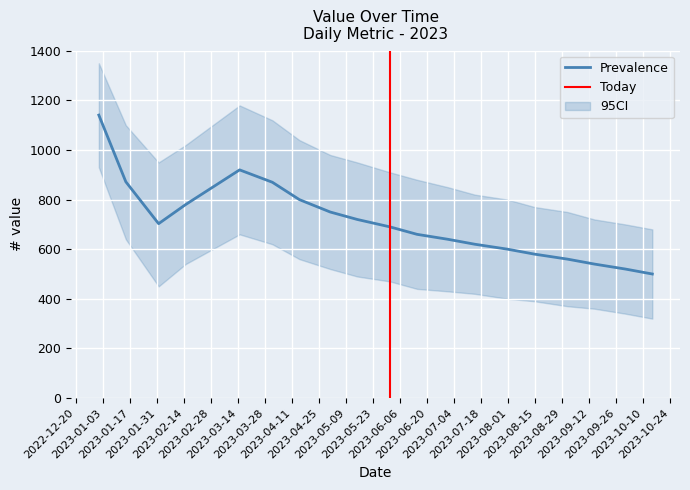

Reading left to right, extract all data points from this chart.

2023-01-01=1141	2023-01-15=872	2023-02-01=703	2023-02-15=780	2023-03-01=850	2023-03-15=920	2023-04-01=870	2023-04-15=800	2023-05-01=750	2023-05-15=720	2023-06-01=690	2023-06-15=660	2023-07-01=640	2023-07-15=620	2023-08-01=600	2023-08-15=580	2023-09-01=560	2023-09-15=540	2023-10-01=520	2023-10-15=500